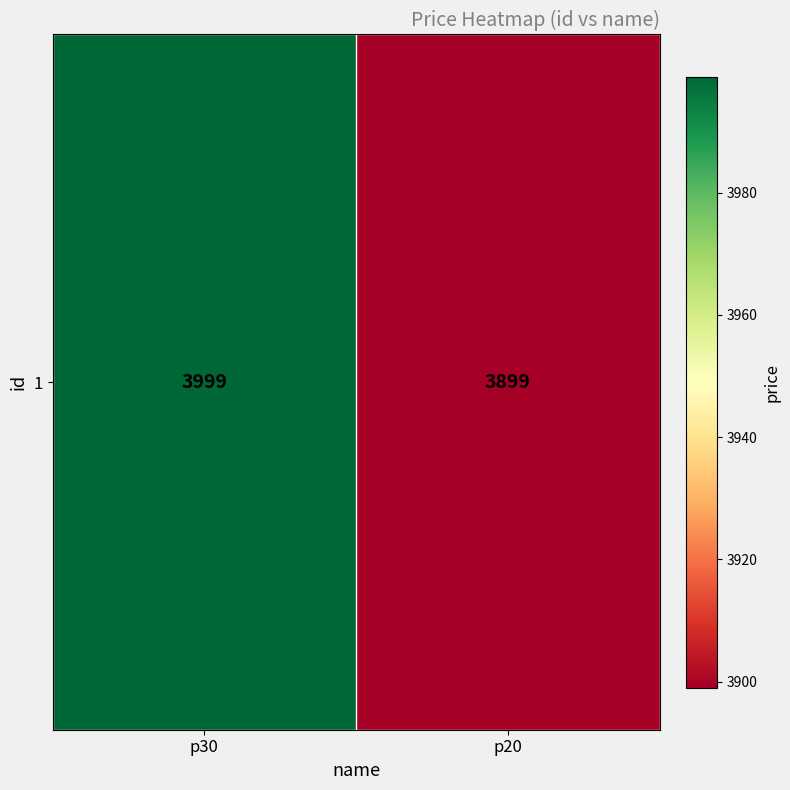

Reading right to left, extract all data points from this chart.

p20=3899	p30=3999